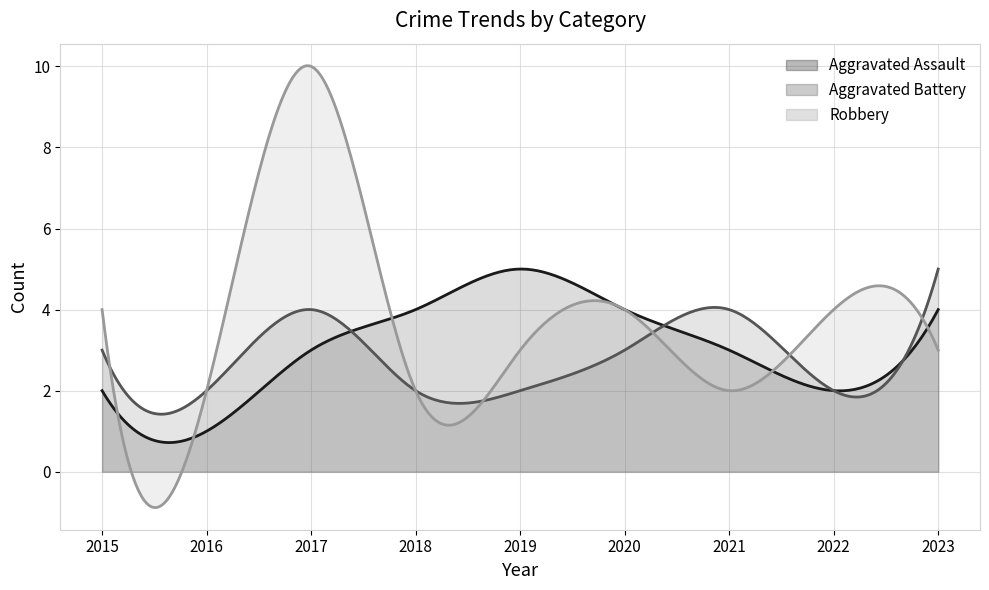

In Robbery, how many points are higher than both neighbors (excluding endpoints)?

3